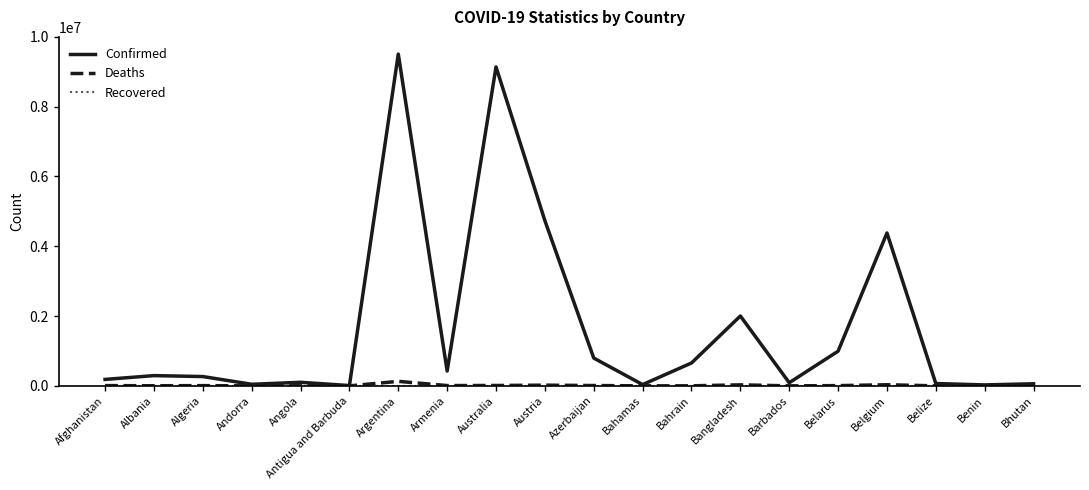

The Confirmed series shows 293917 at Albania. True or false?

True